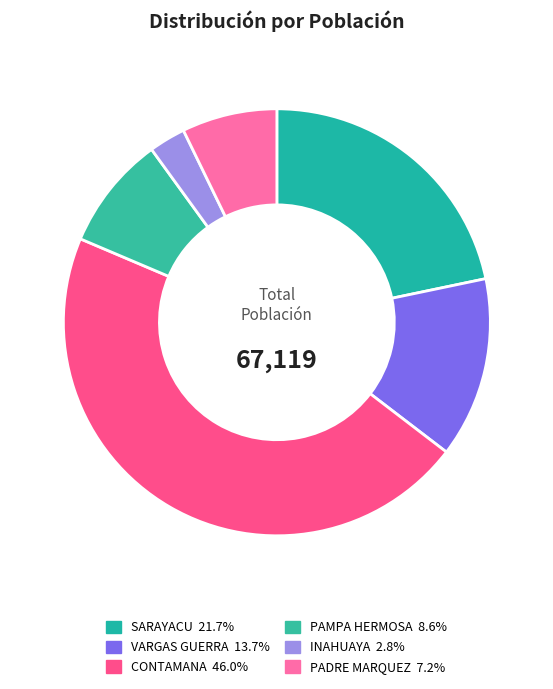

Between PADRE MARQUEZ and CONTAMANA, which is larger?

CONTAMANA